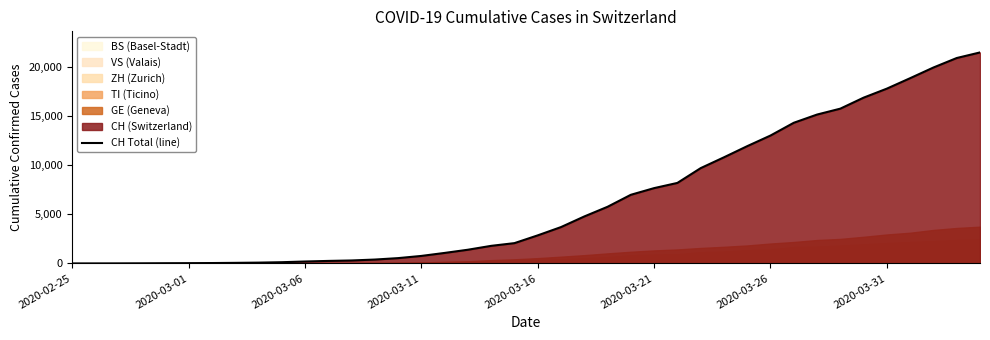

What is the highest value of the CH Total (line) series?

21534